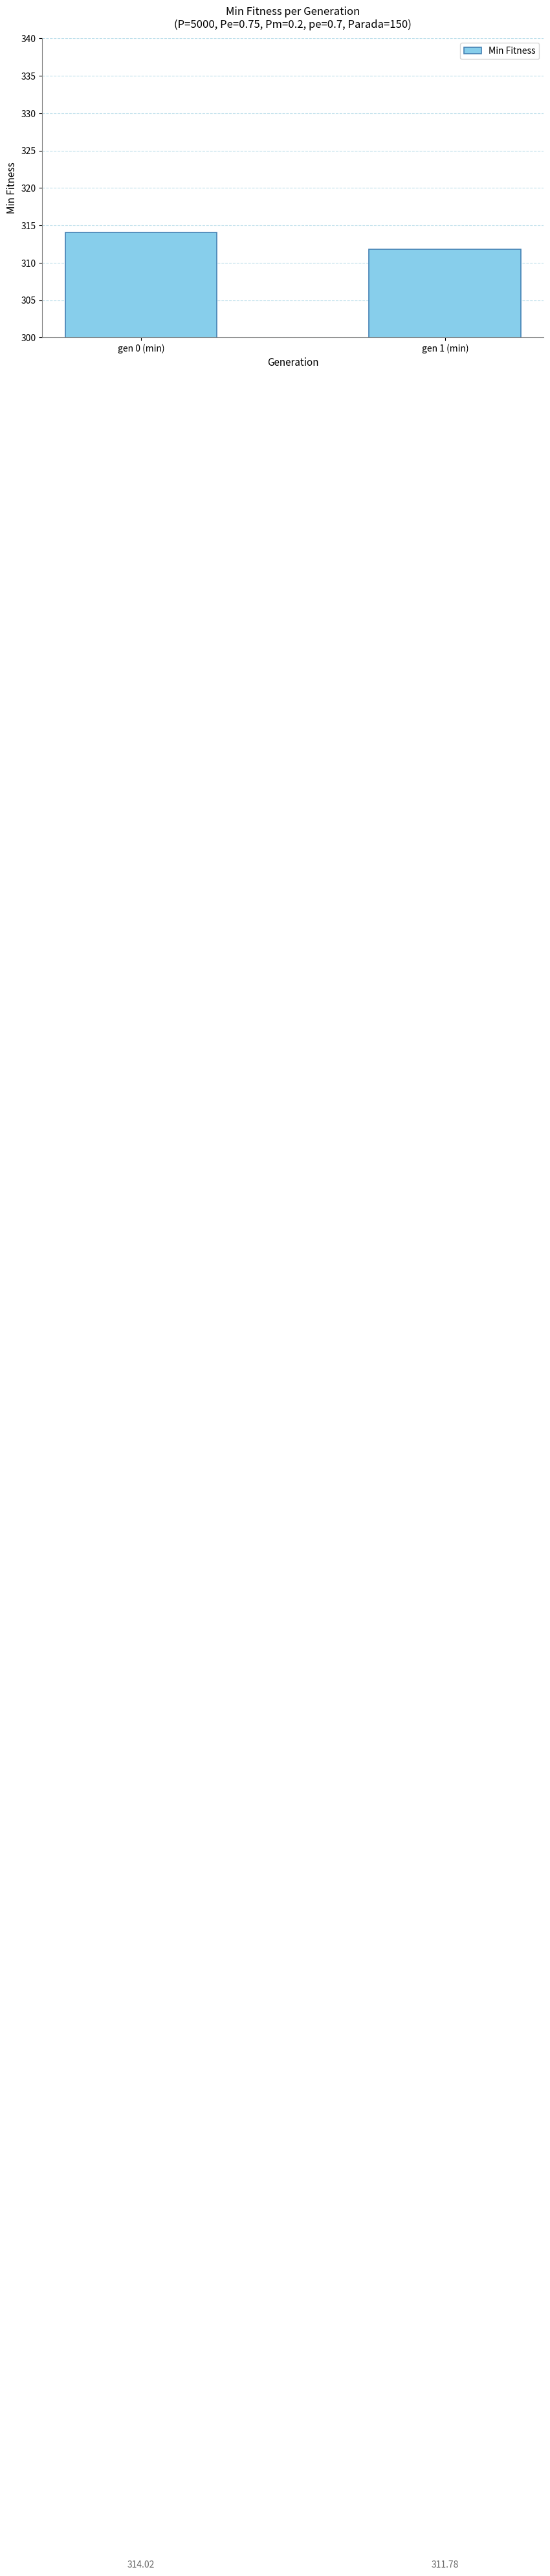

Reading left to right, what are all the values shown in this chart?

314.0	311.8